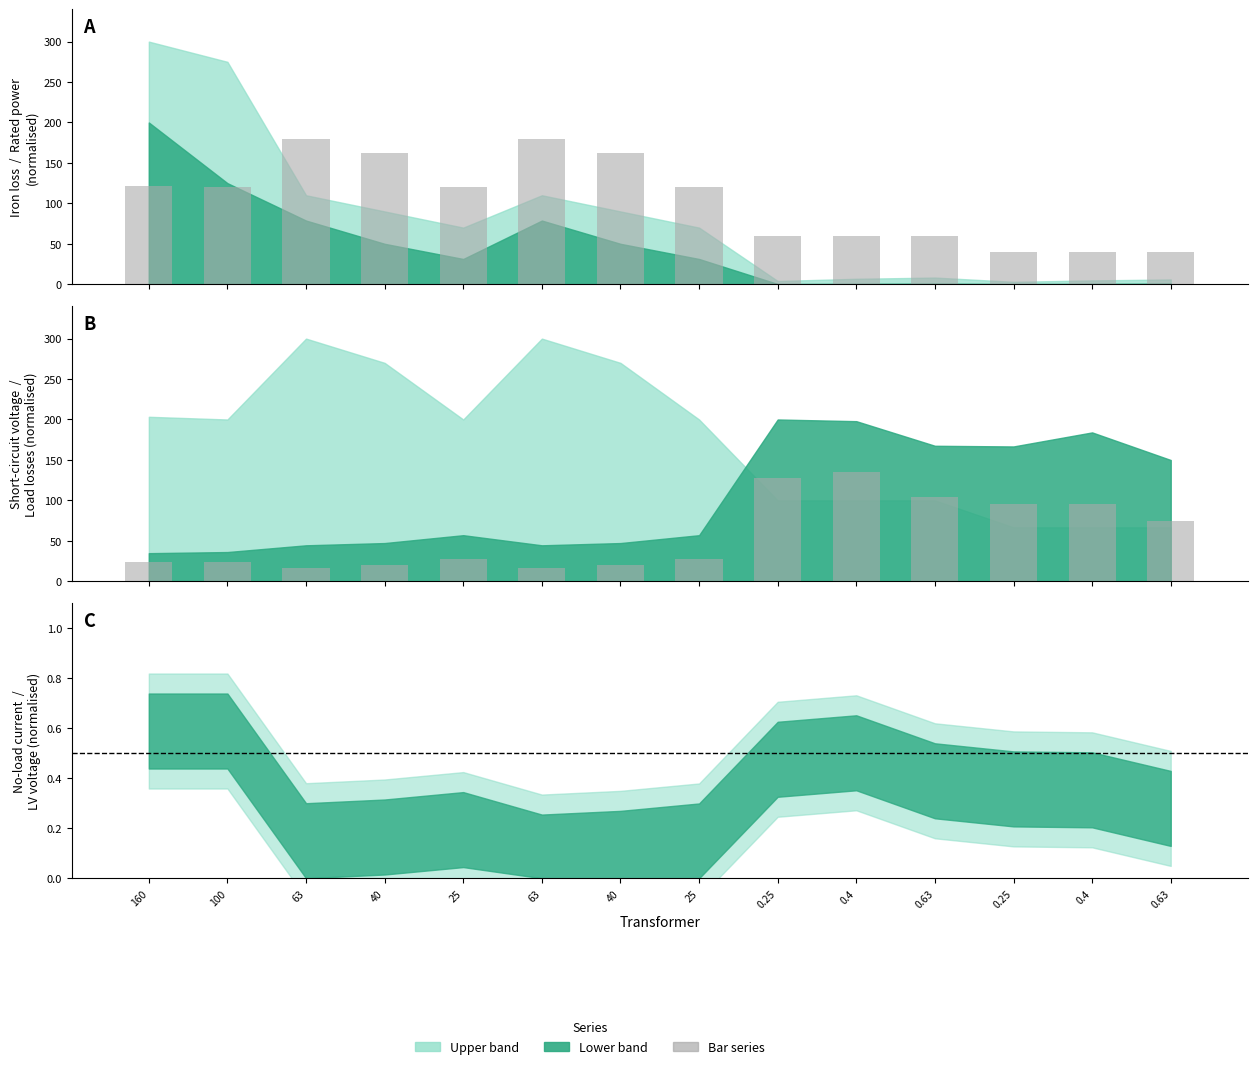

At how many categories does at least one series exceed 21?

14